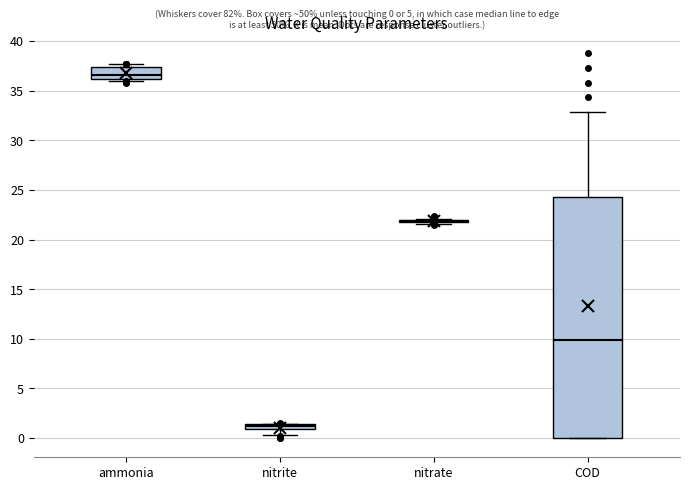

Comparing the boxes themselves (not the whiskers), which one is the tallest?

COD